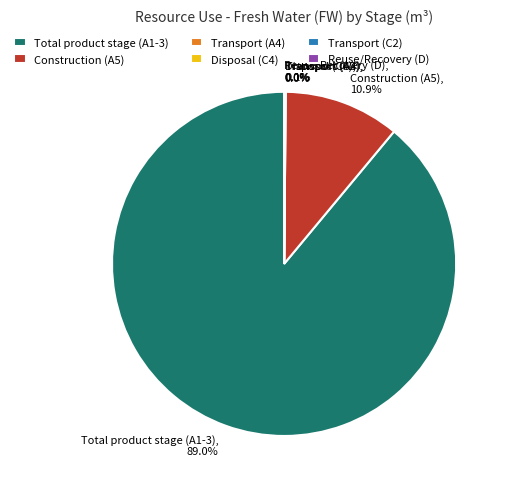

Is Total product stage (A1-3) the majority of the pie?

Yes